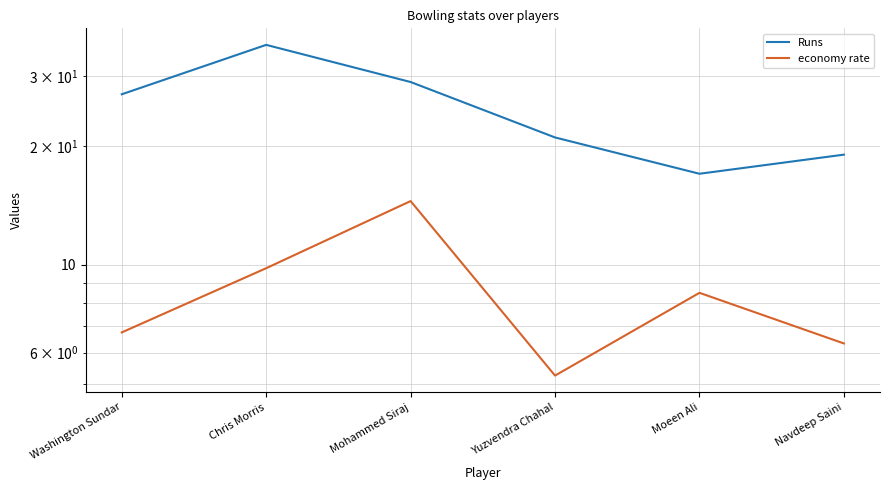

What is the value of the economy rate point at the 2nd from the left?

9.8